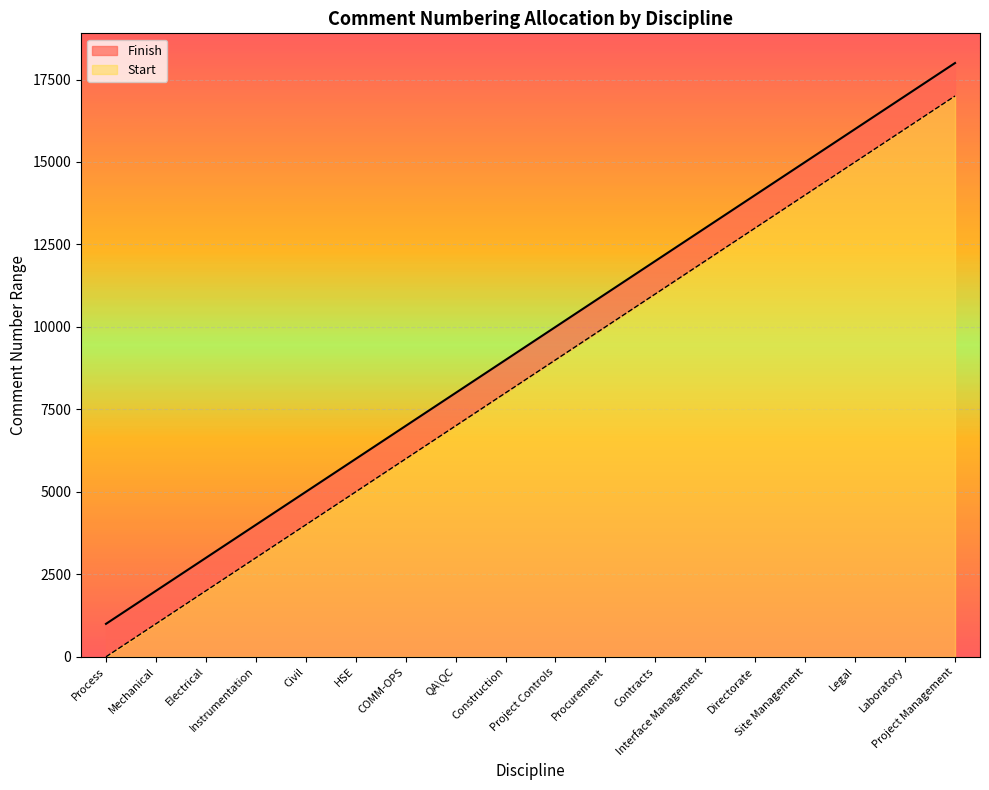

How many data points does each series have?

18